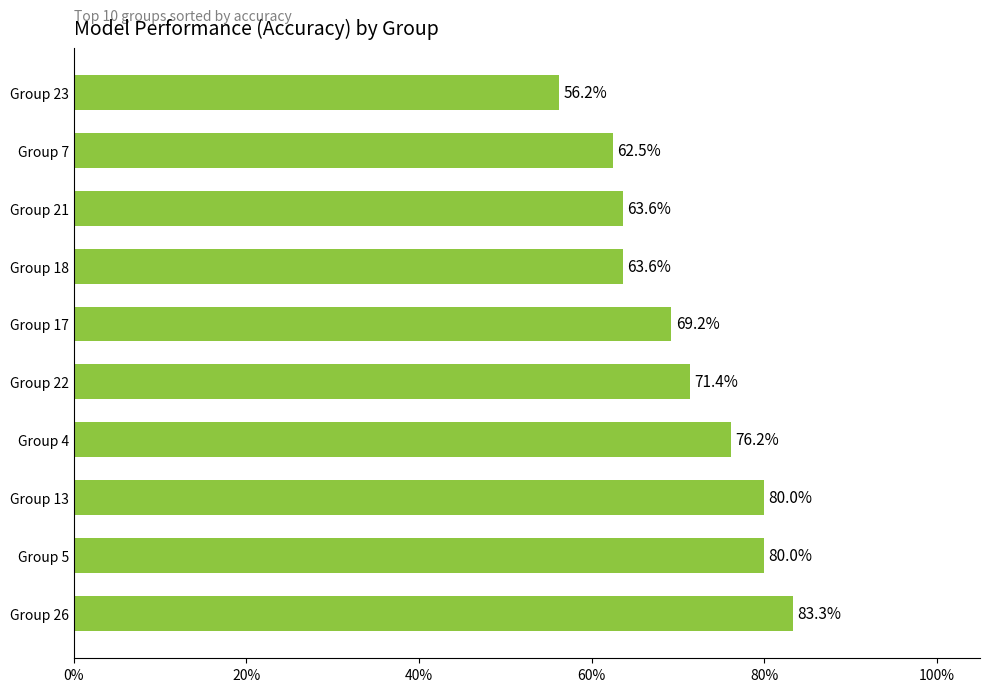

Does the chart contain any negative values?

No